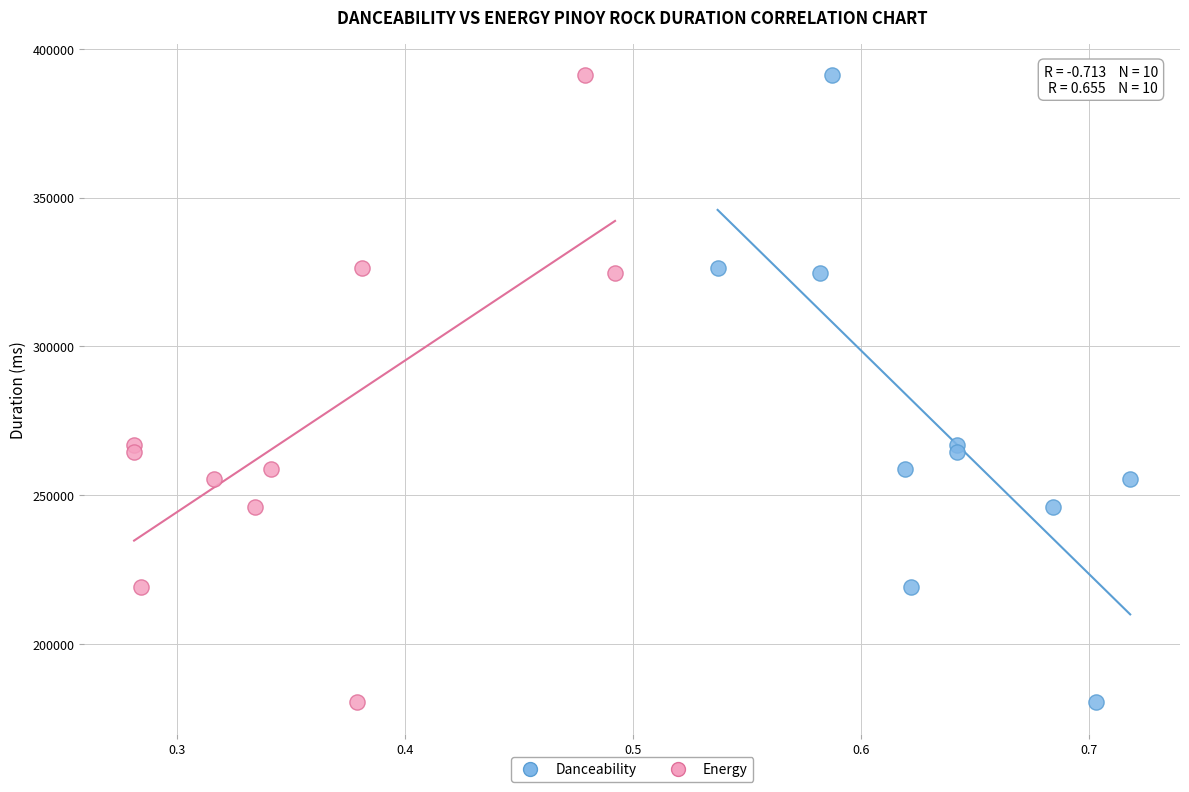

What are all the series names shown in the legend?

Danceability, Energy